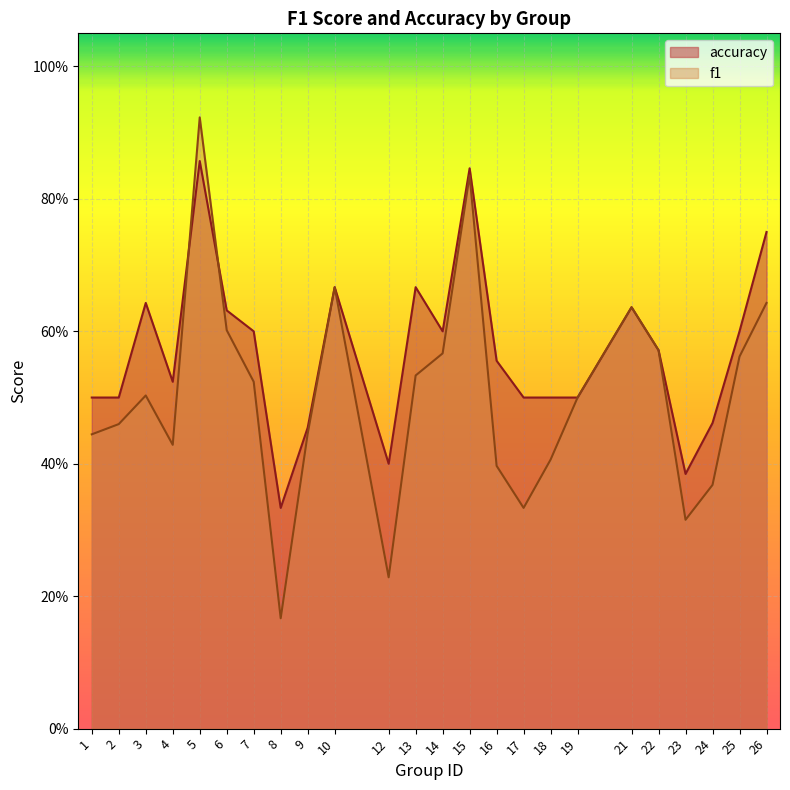

Which category has the lowest value in the accuracy series?

8